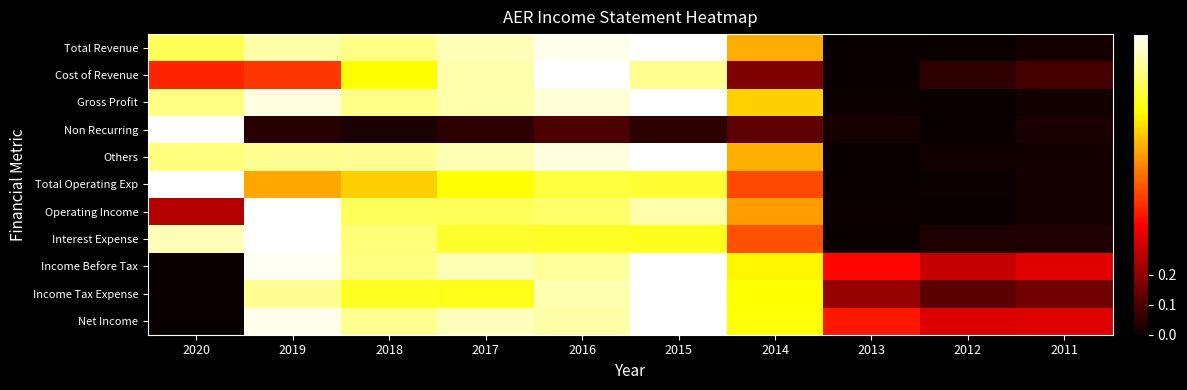

At which category is the sum across all series the highest?

2015